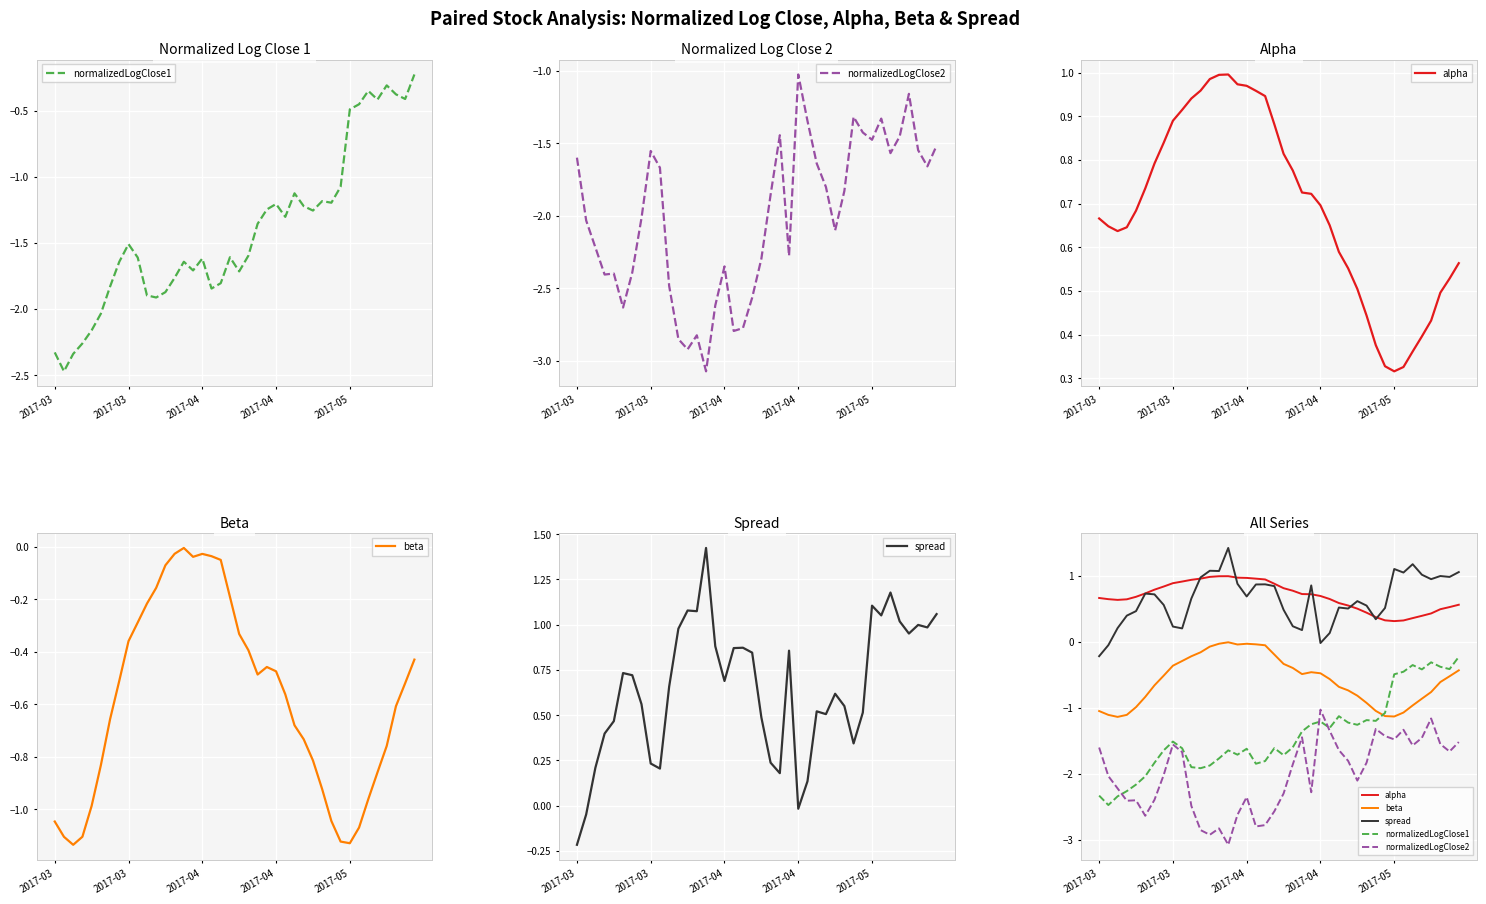

What is the difference between the second highest and second lowest values in the spread series?

1.2